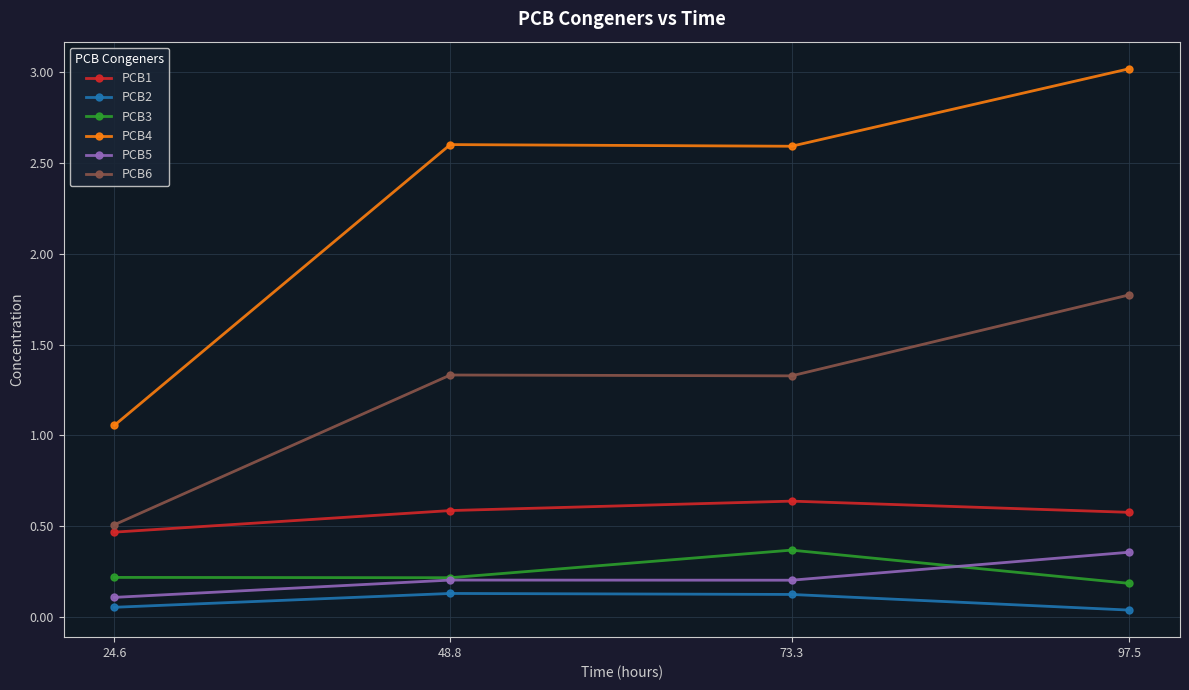

Is it true that PCB3 equals 0.2 at 73.3?

False